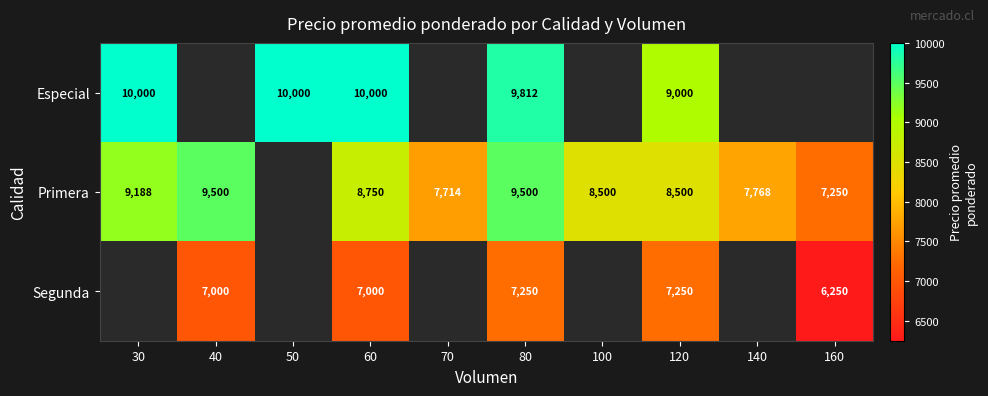

At how many categories does at least one series exceed 6621?

10